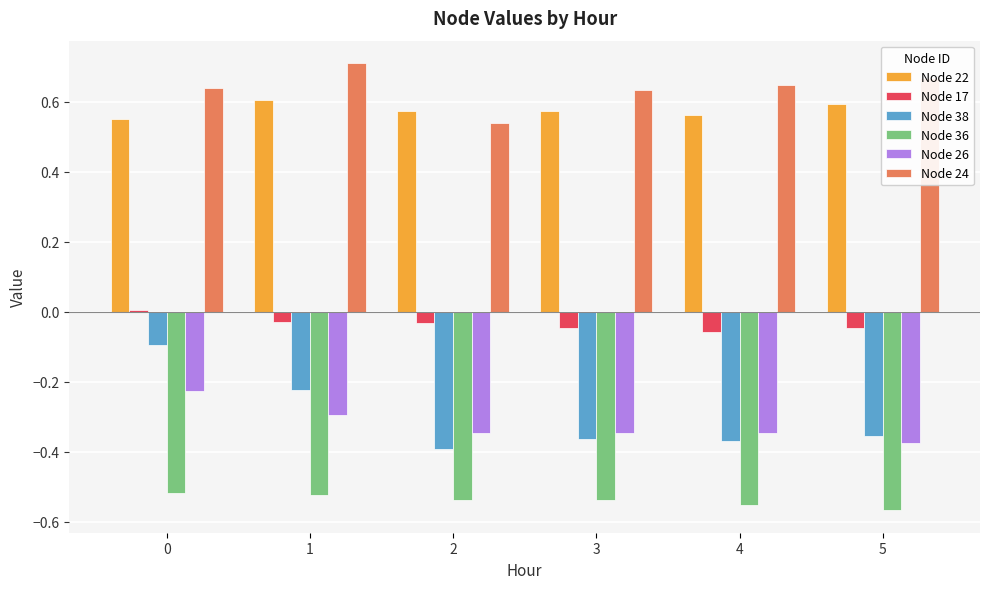

Count the Node 24 values in the range 0 to 1.

6